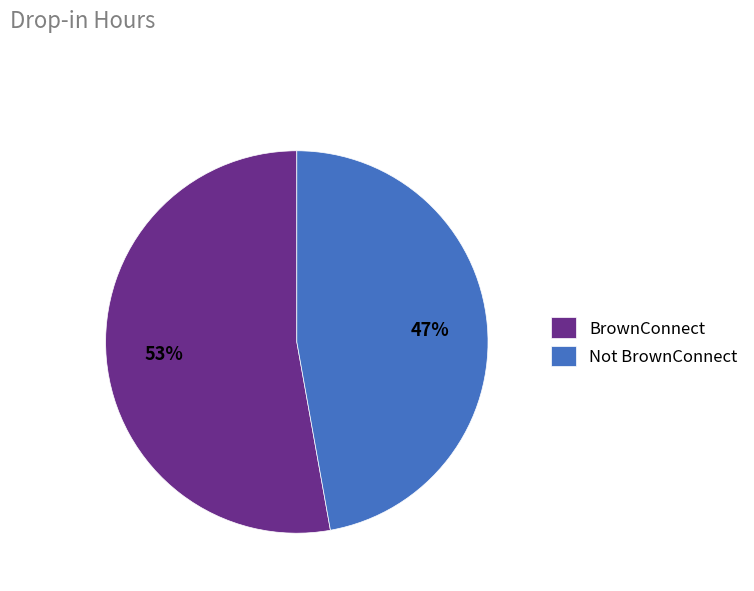

Rank the categories by value from lowest to highest.

Not BrownConnect, BrownConnect